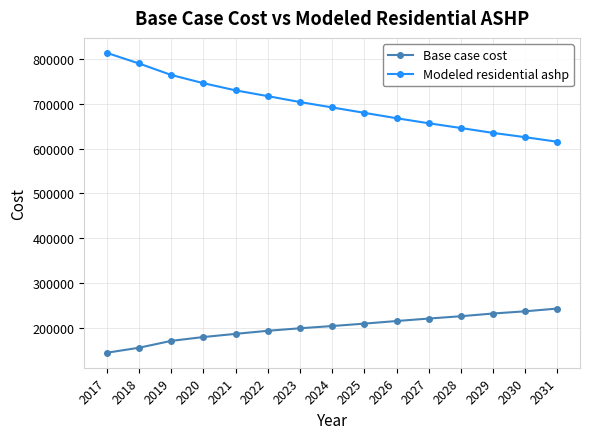

Is this an area chart (filled region under the line)?

No